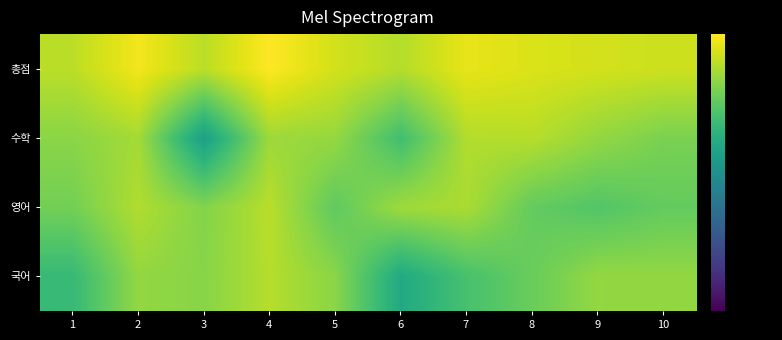

At which category is the sum across all series the highest?

4